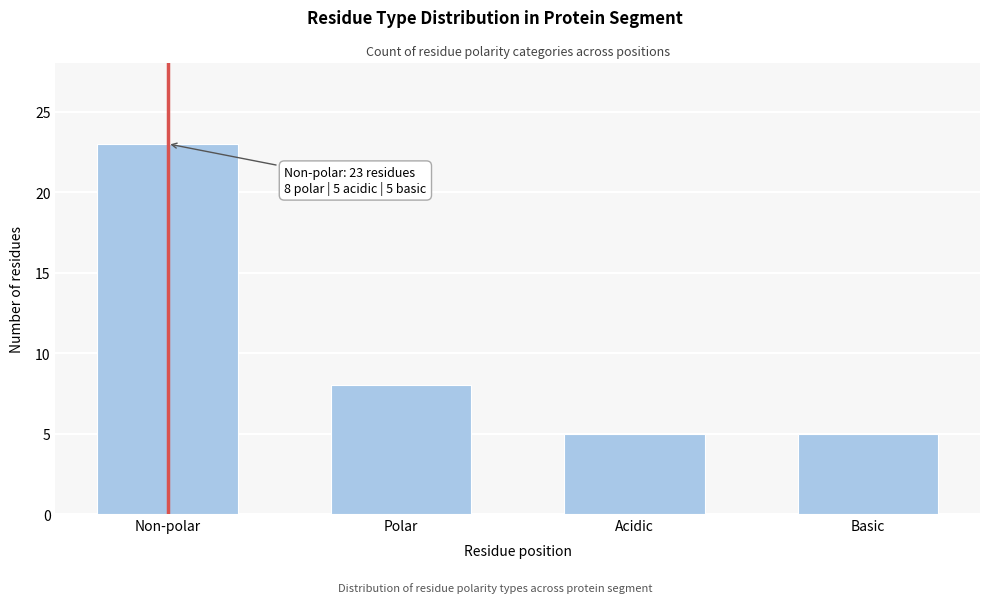

Reading left to right, transcribe all the data shown in this chart.

23	8	5	5